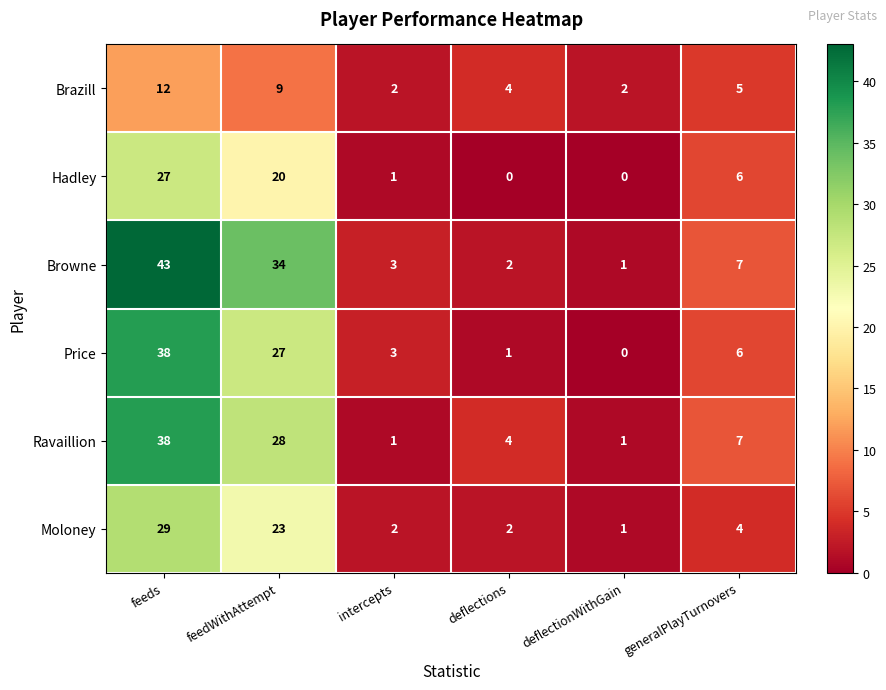

Between feeds and deflectionWithGain, which series saw the biggest shift?

Browne